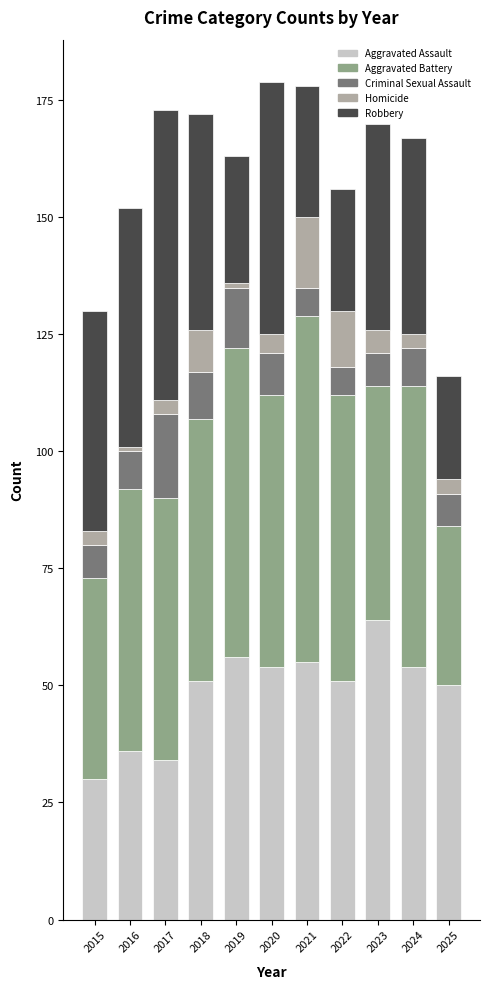

What is the maximum value for Aggravated Assault?

64